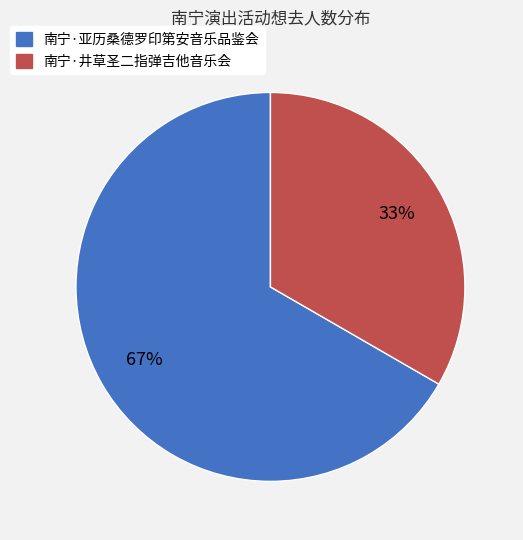

Rank the categories by value from lowest to highest.

南宁·井草圣二指弹吉他音乐会, 南宁·亚历桑德罗印第安音乐品鉴会